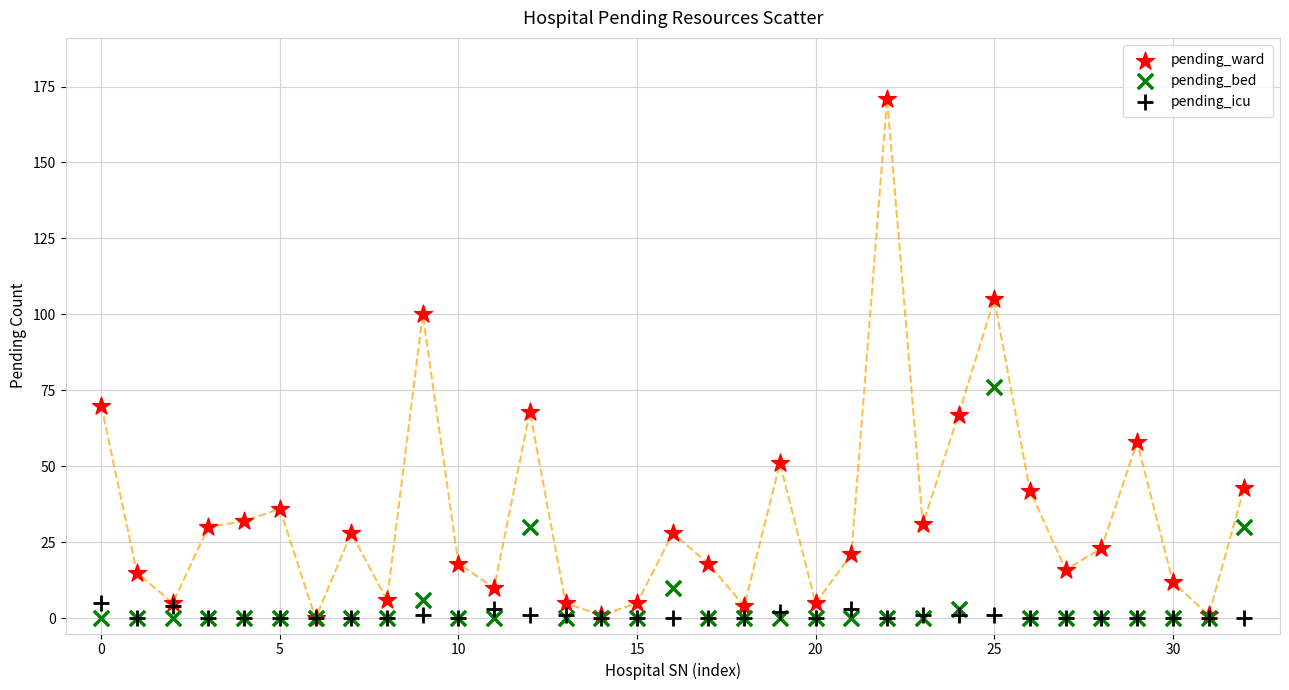

Which series contains the highest Y value?

pending_ward